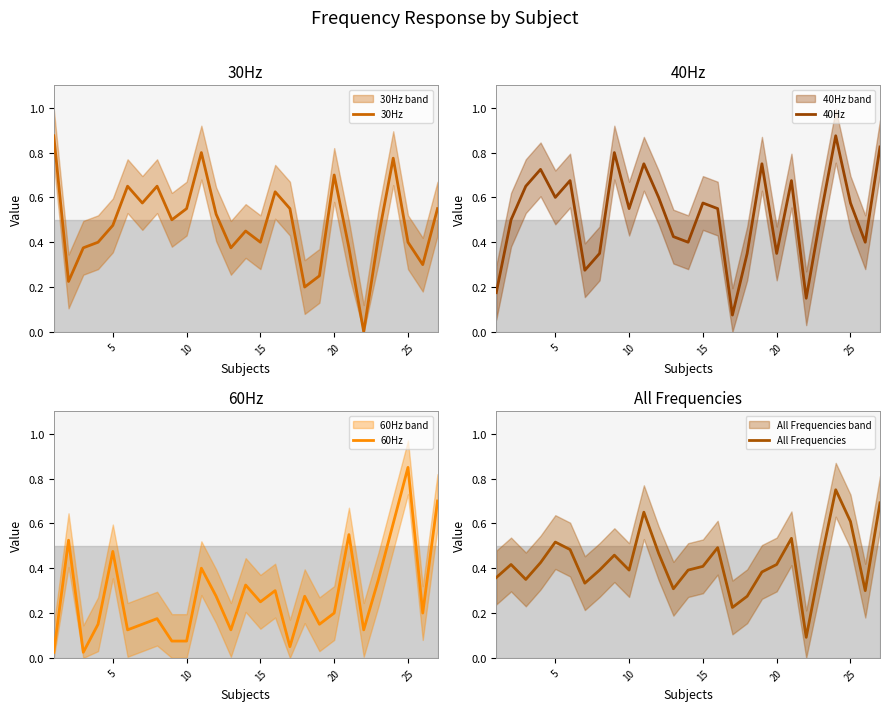

How many times do 60Hz and 40Hz cross each other?

4